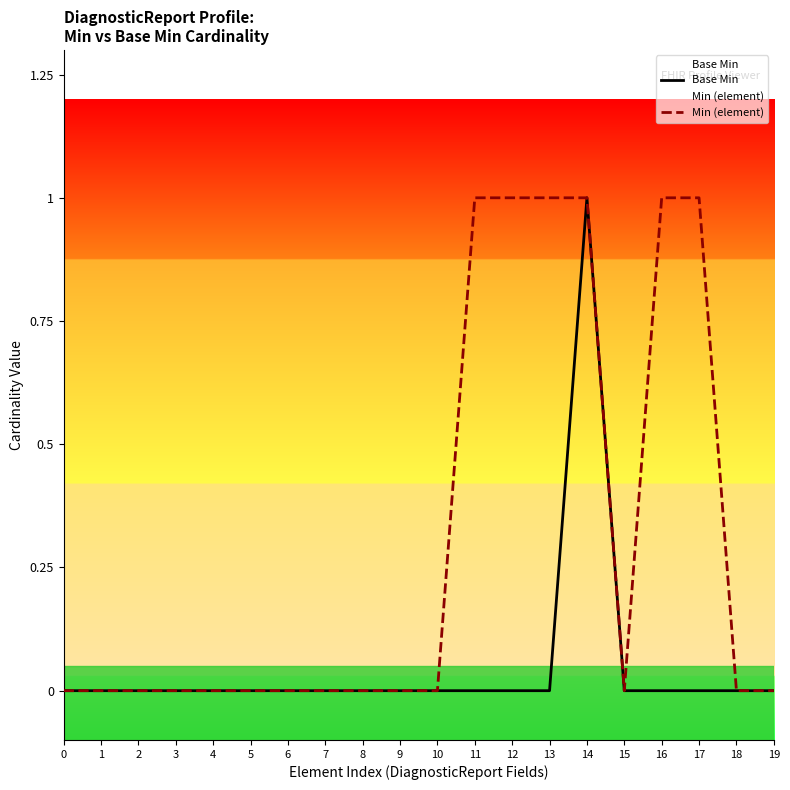

What are all the series names shown in the legend?

Base Min, Min (element)